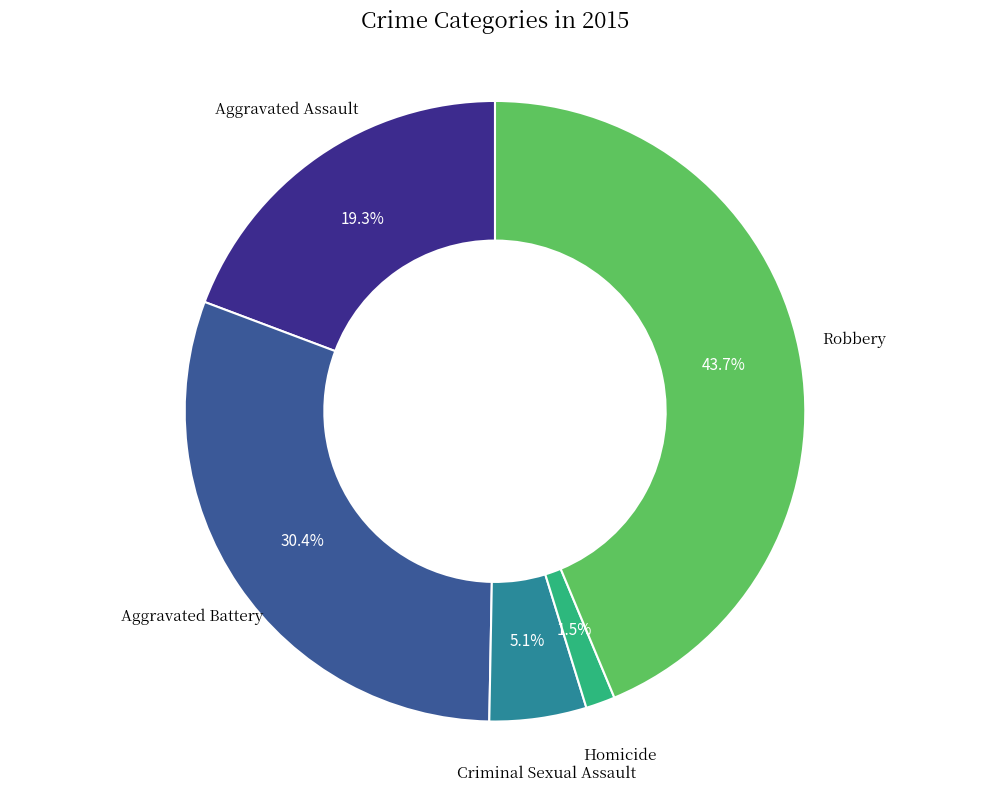

Does any single category account for the majority?

No